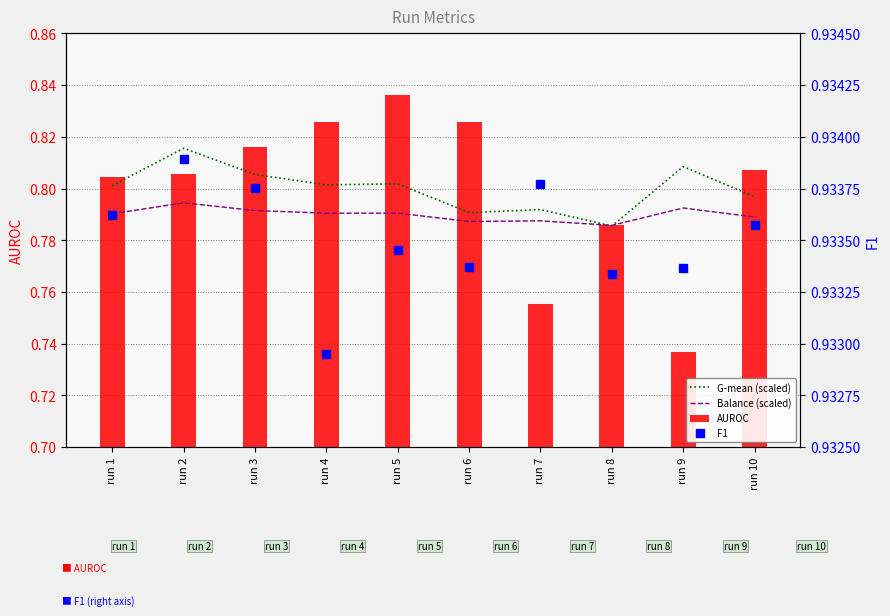

Between run 4 and run 5, which is larger?

run 5